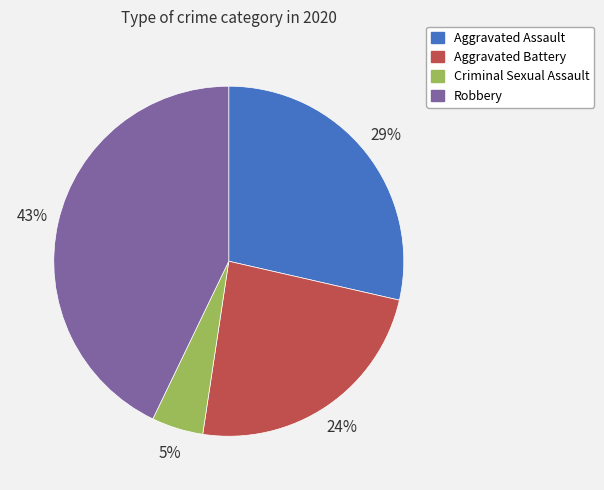

To the nearest percent, what is the combined percentage of Robbery and Aggravated Assault?

71%